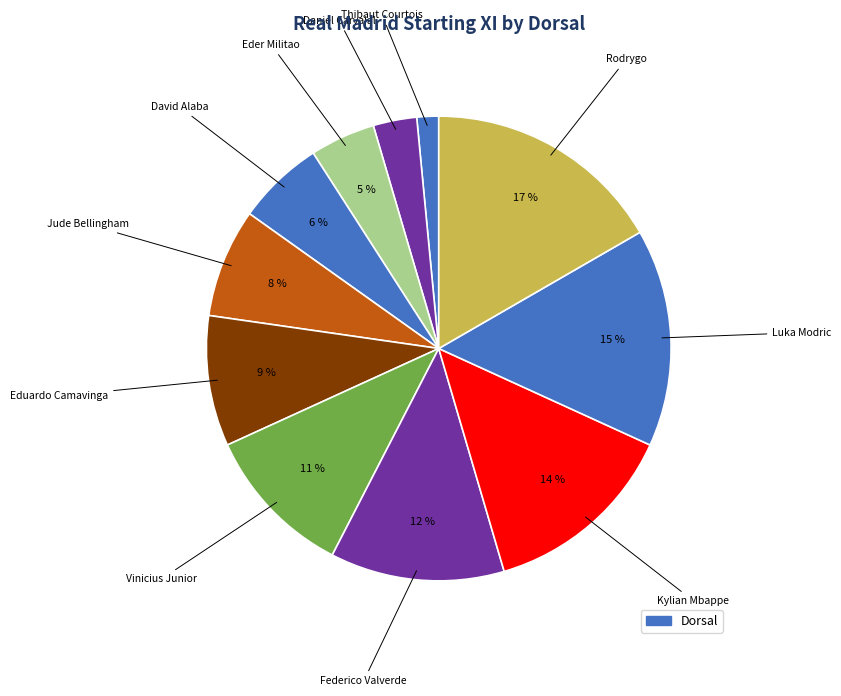

How many segments does this pie chart have?

11